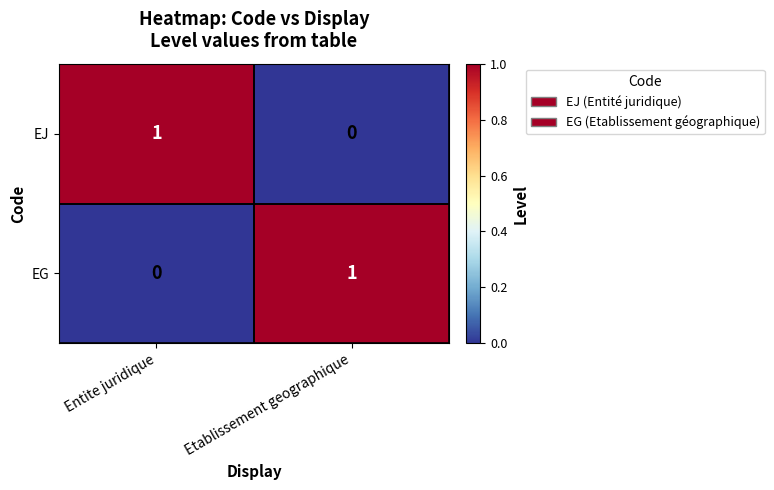

Rank the series at Etablissement geographique from highest to lowest value.

EG, EJ